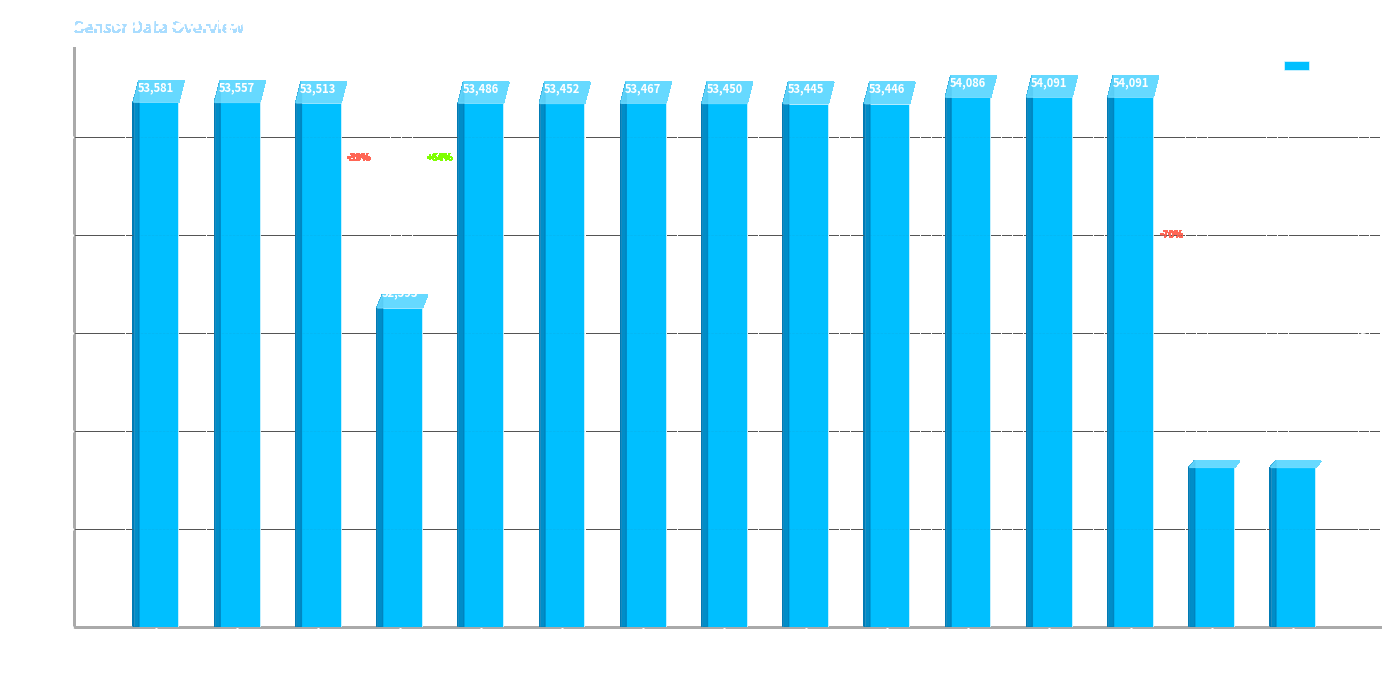

Are the bars horizontal?

No